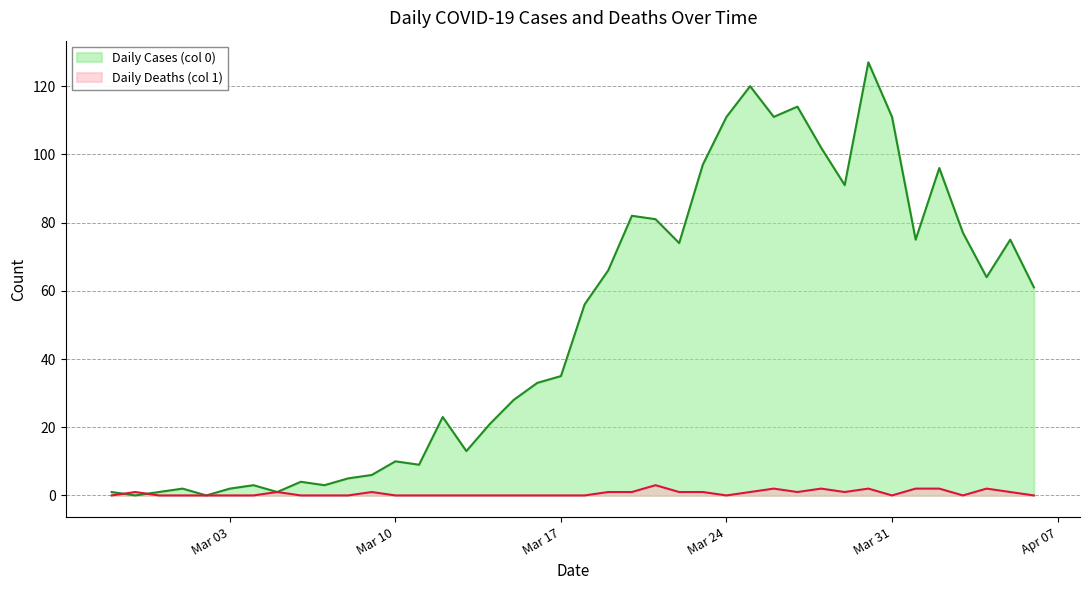

What is the spread (max minus min) of values at 2020-03-14?

21